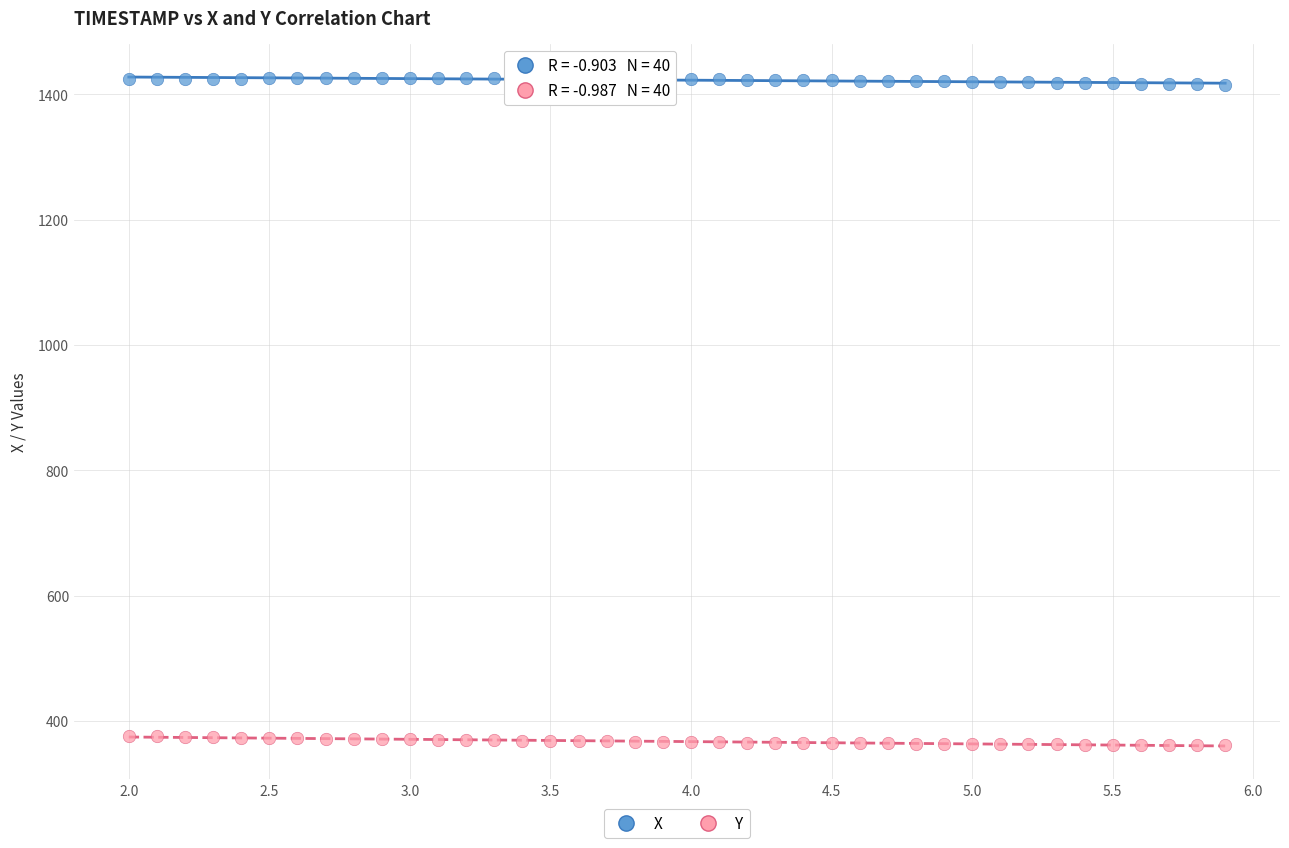

What are all the series names shown in the legend?

X, Y